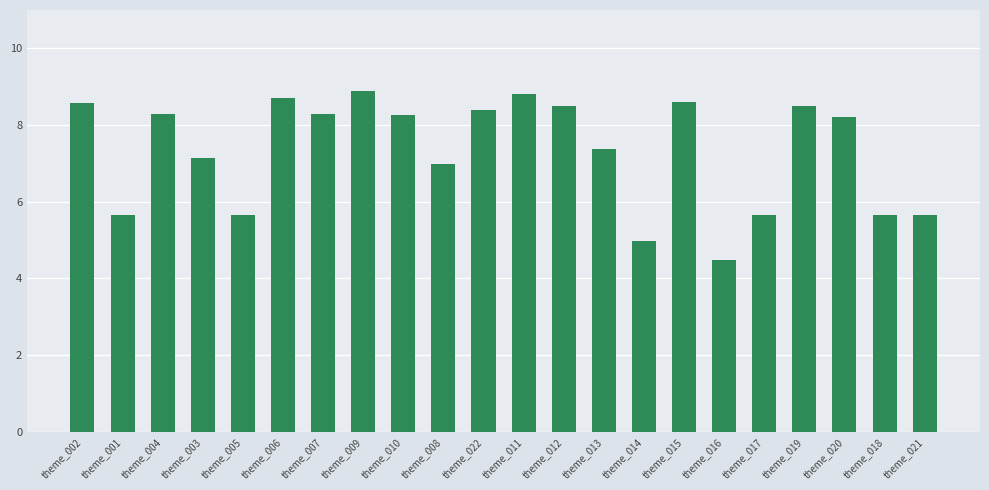

Which has a higher value, theme_008 or theme_007?

theme_007